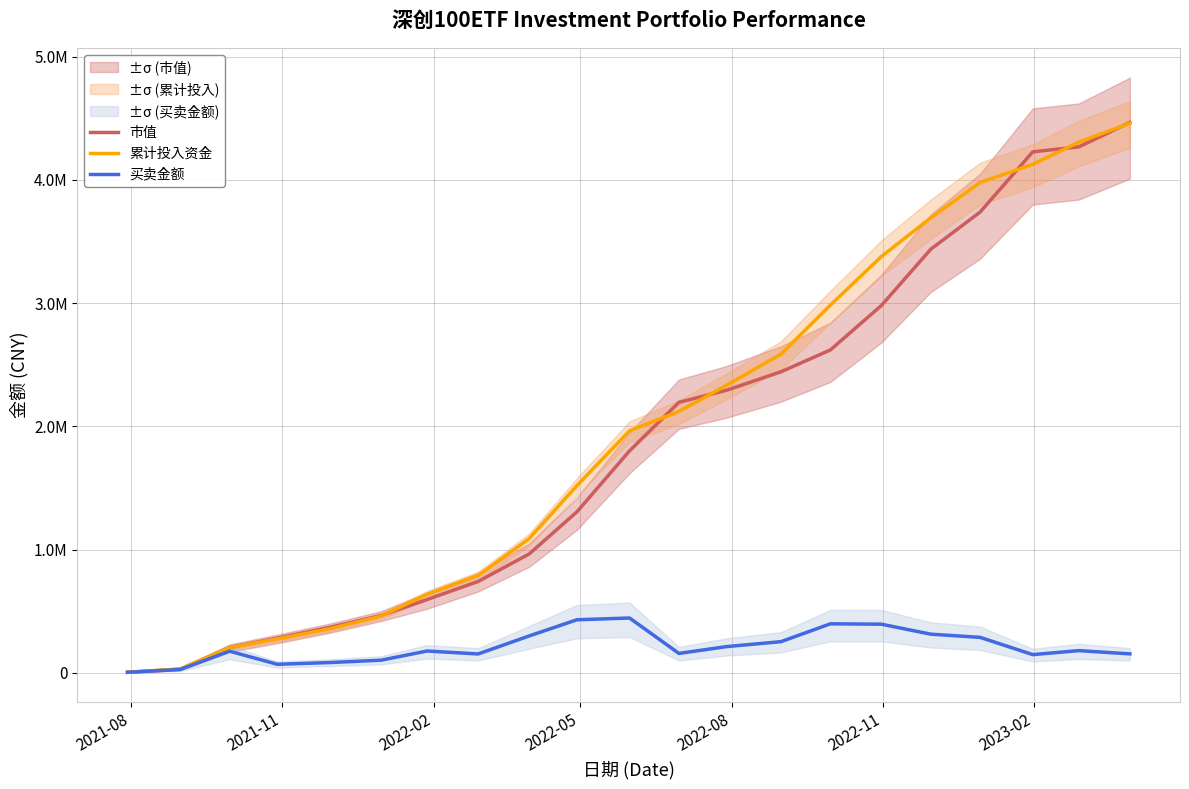

True or false: 累计投入资金 and 买卖金额 intersect in this chart.

False